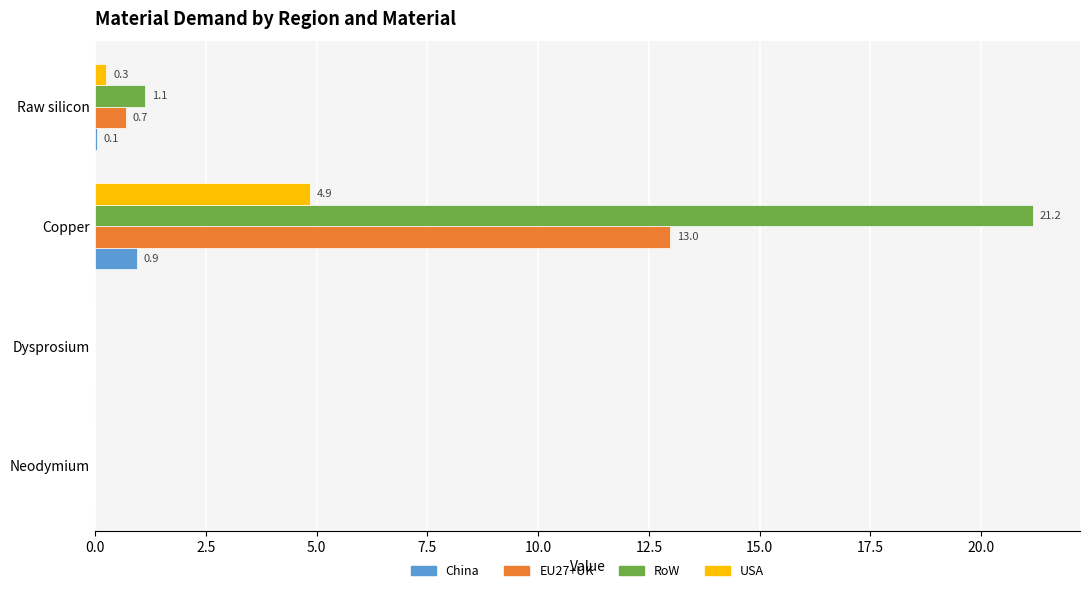

Where is EU27+UK nearest to the value 6?

Raw silicon